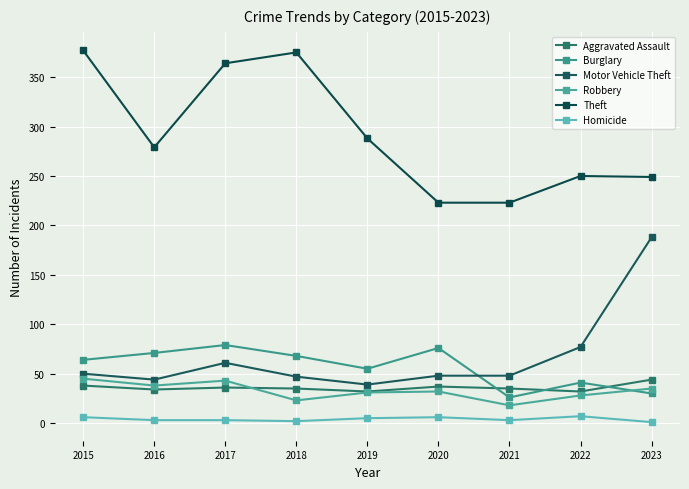

Rank the series by their maximum value, from lowest to highest.

Homicide, Aggravated Assault, Robbery, Burglary, Motor Vehicle Theft, Theft